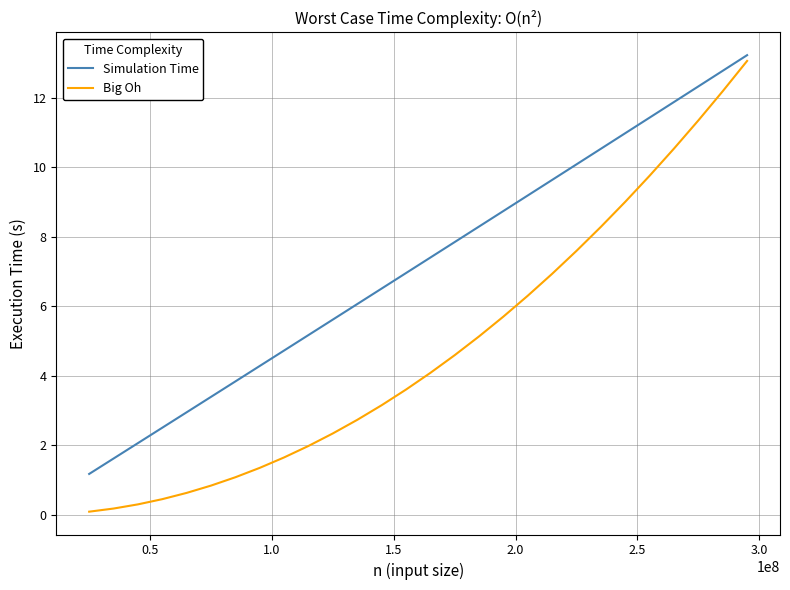

Which series has the largest total across all categories?

Simulation Time